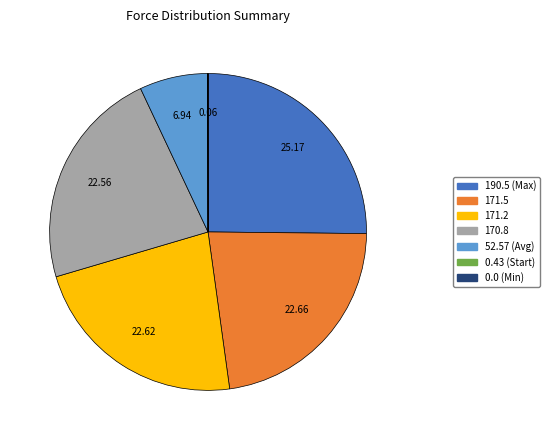

Does 52.57 (Avg) represent more than half of the total?

No